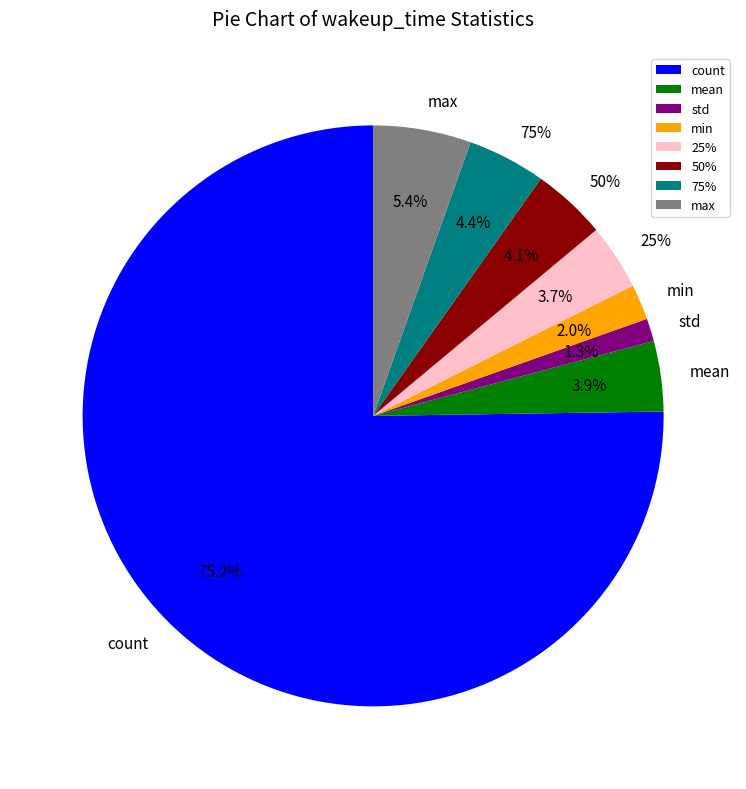

Which slice is the smallest?

std